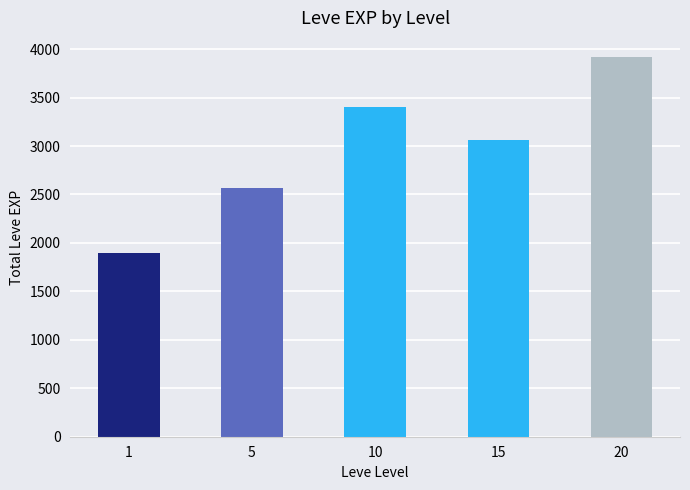

Is it true that the value at 15 is 5433?

False